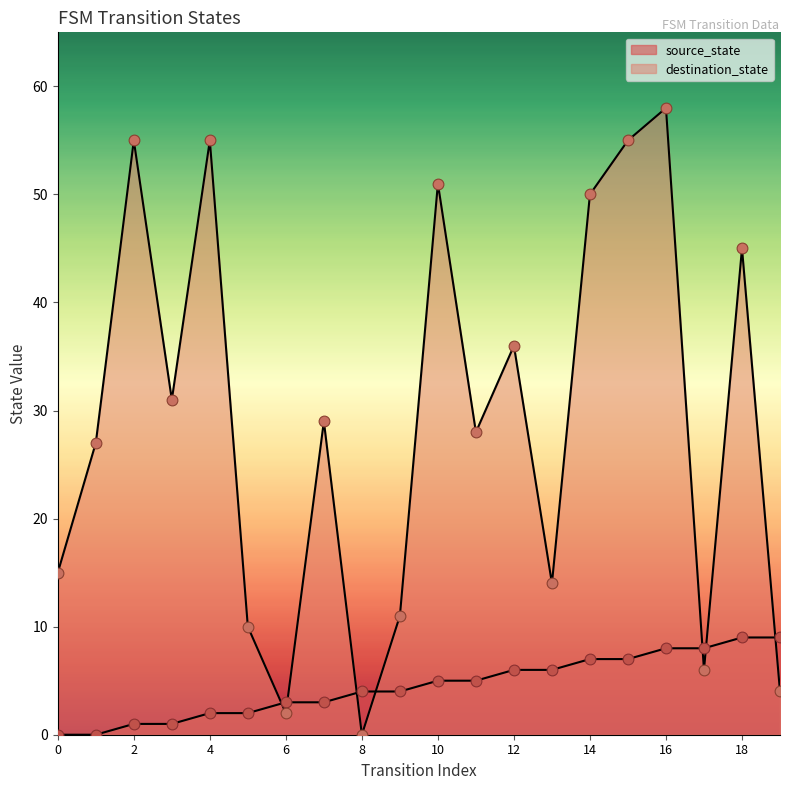

Which series contains the lowest Y value?

source_state